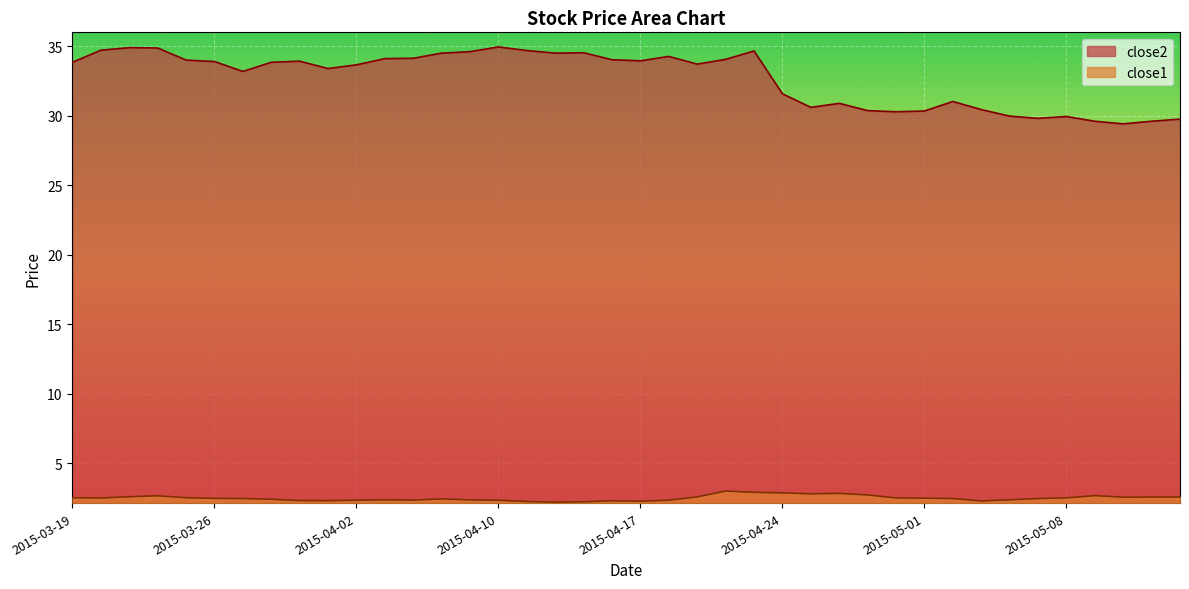

At how many categories does at least one series exceed 7?

40